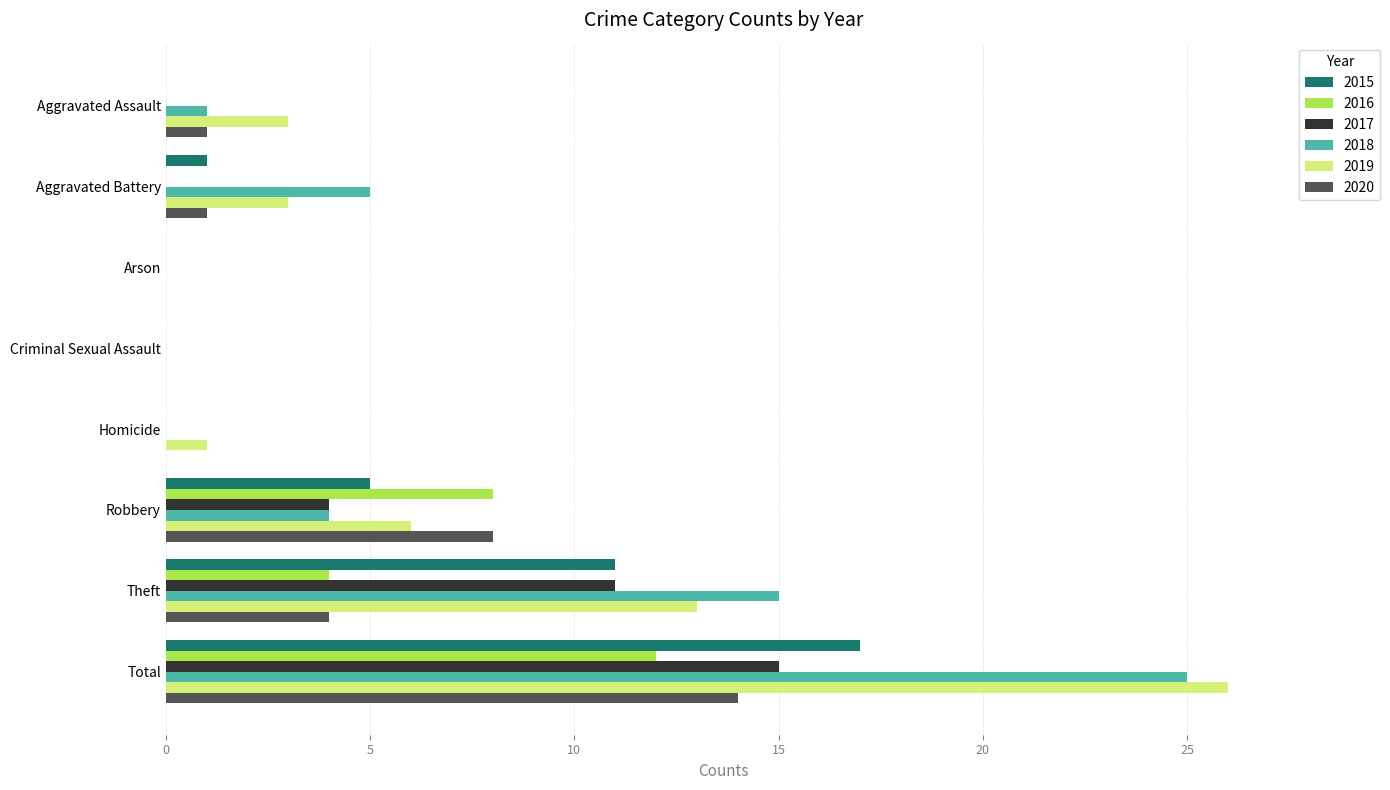

At which category is the sum across all series the highest?

Total